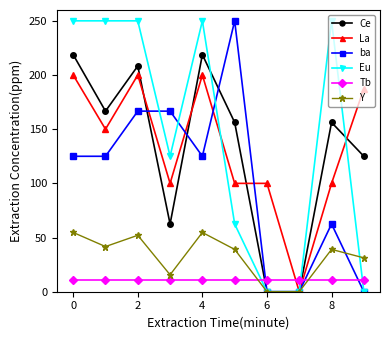

What is the value of the Tb point at the 7th from the left?

10.5